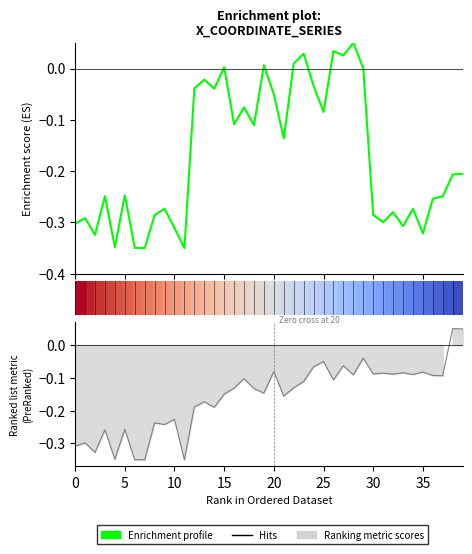

Where does the Ranking metric scores series first go above 0?

38